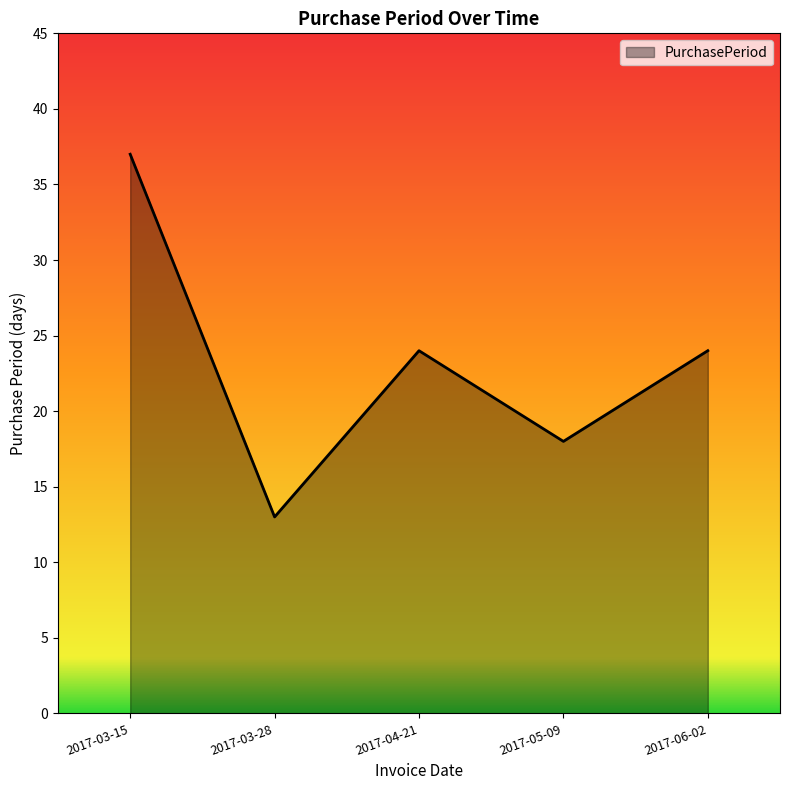

What position from the left is 2017-06-02?

5